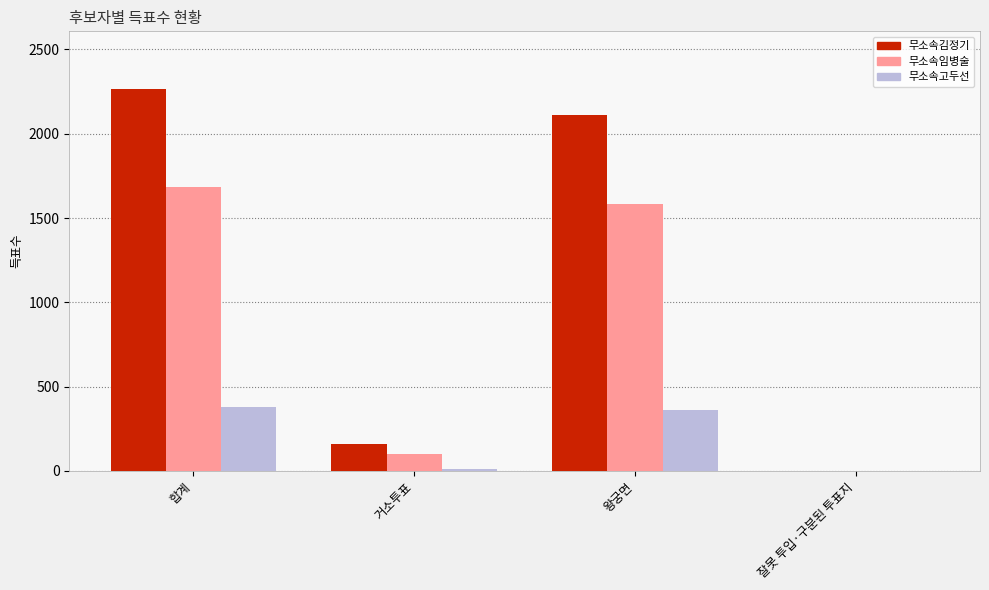

Which series has the largest range (max minus min)?

무소속김정기